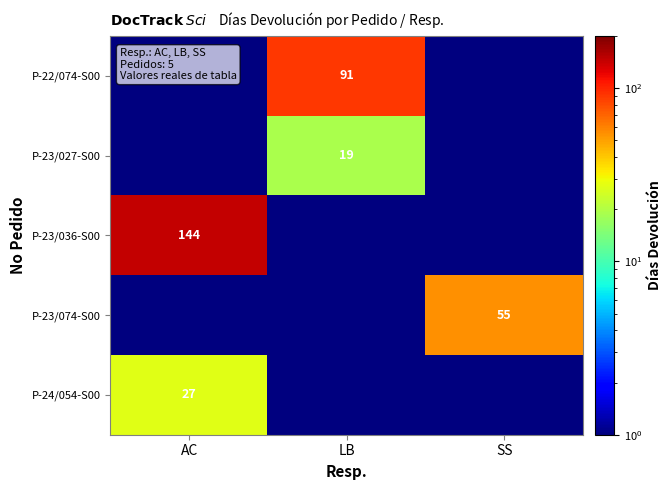

True or false: P-23/027-S00 has a value of 30.8 at LB.

False